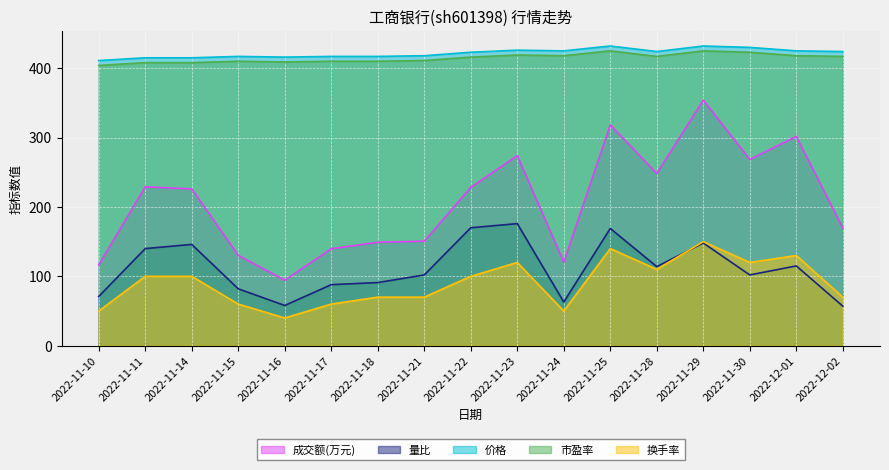

True or false: 换手率 and 成交额(万元) cross at least once.

False